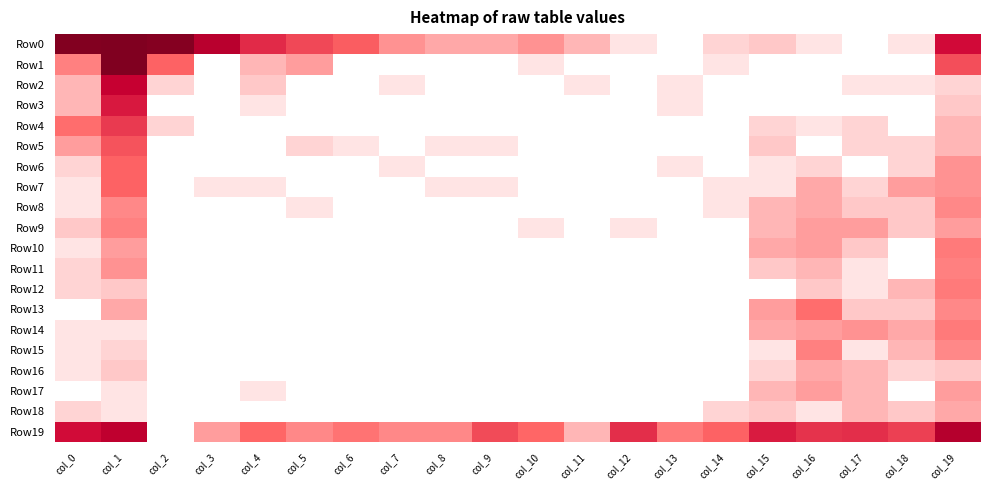

At col_19, list the series in order from largest to smallest.

Row19, Row0, Row1, Row10, Row12, Row14, Row11, Row8, Row13, Row15, Row6, Row7, Row9, Row17, Row18, Row4, Row5, Row3, Row16, Row2